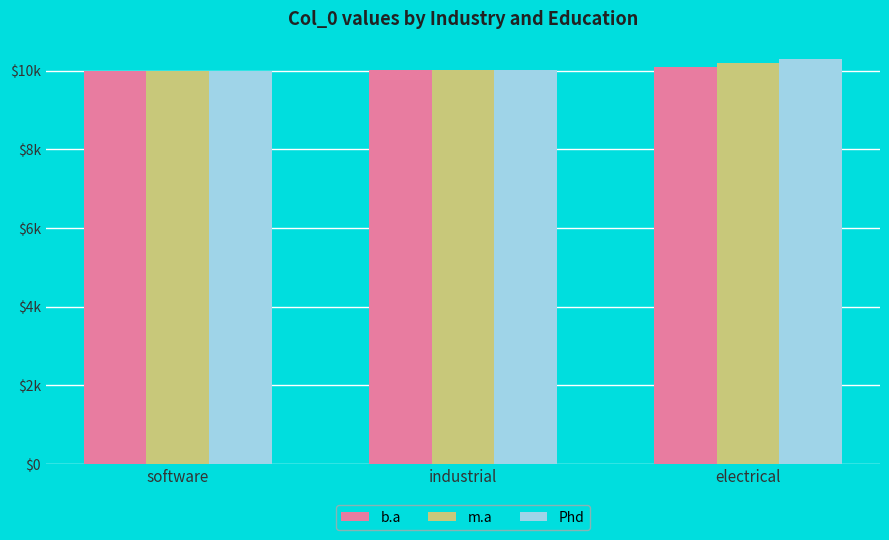

What is the maximum value for b.a?

10100